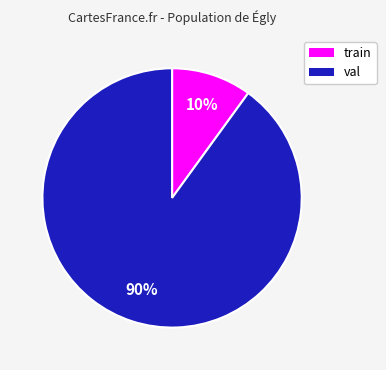

Count the number of slices in the pie.

2